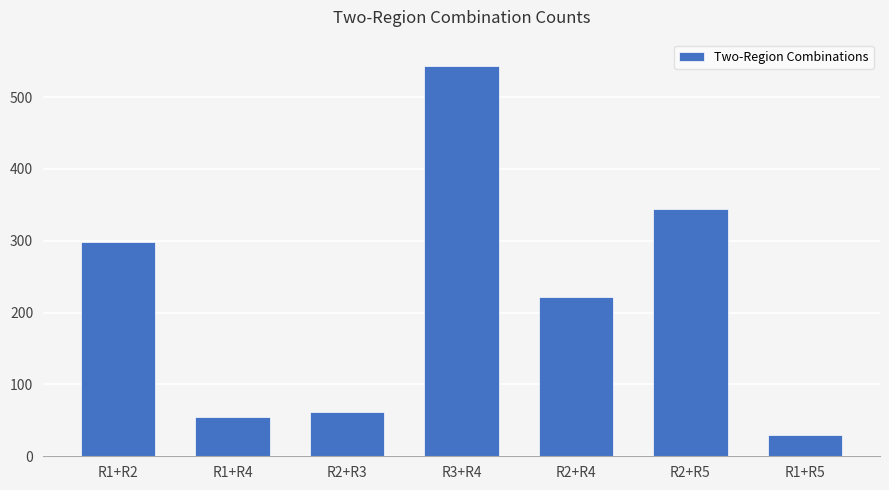

Is it true that the value at R1+R4 is 54?

True